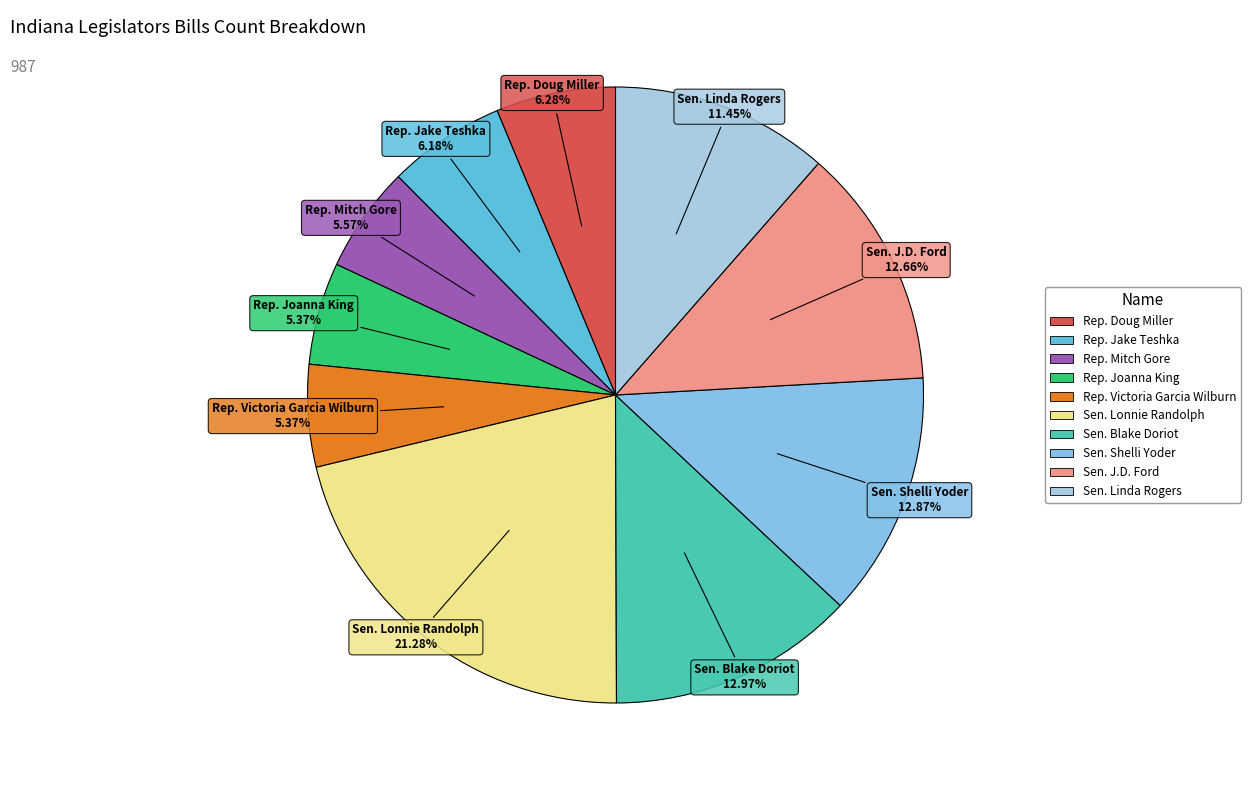

To the nearest percent, what percentage of the pie is Rep. Victoria Garcia Wilburn?

5%